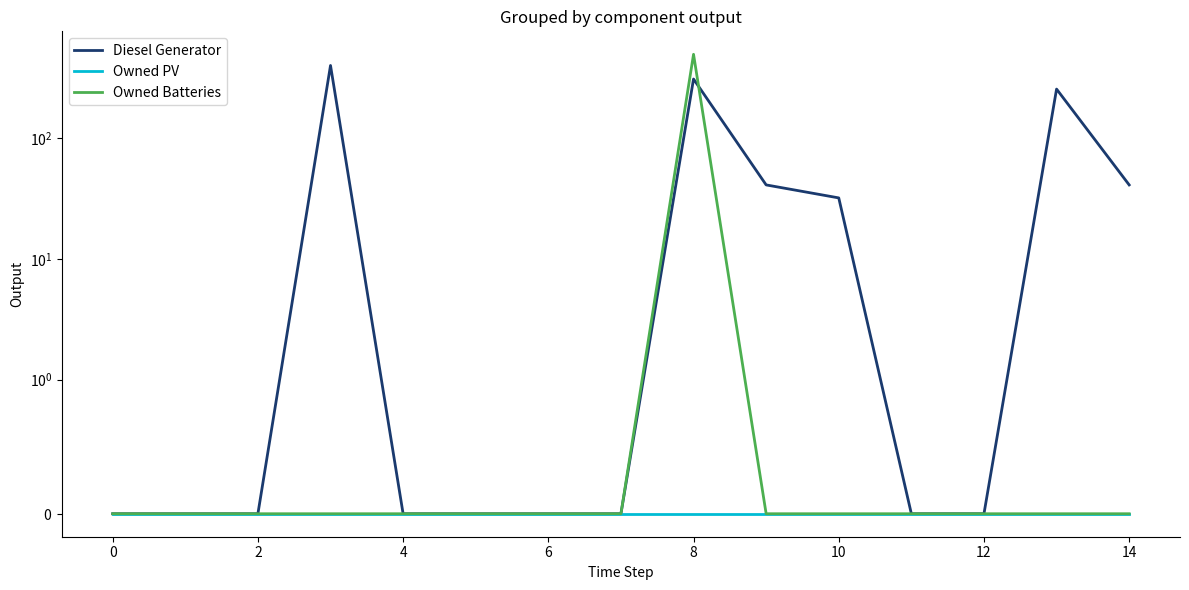

At how many categories does at least one series exceed 88?

3